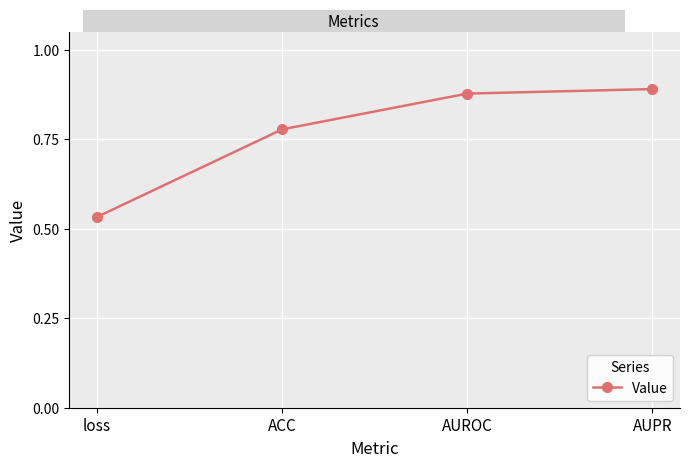

How many lines are shown in the chart?

1